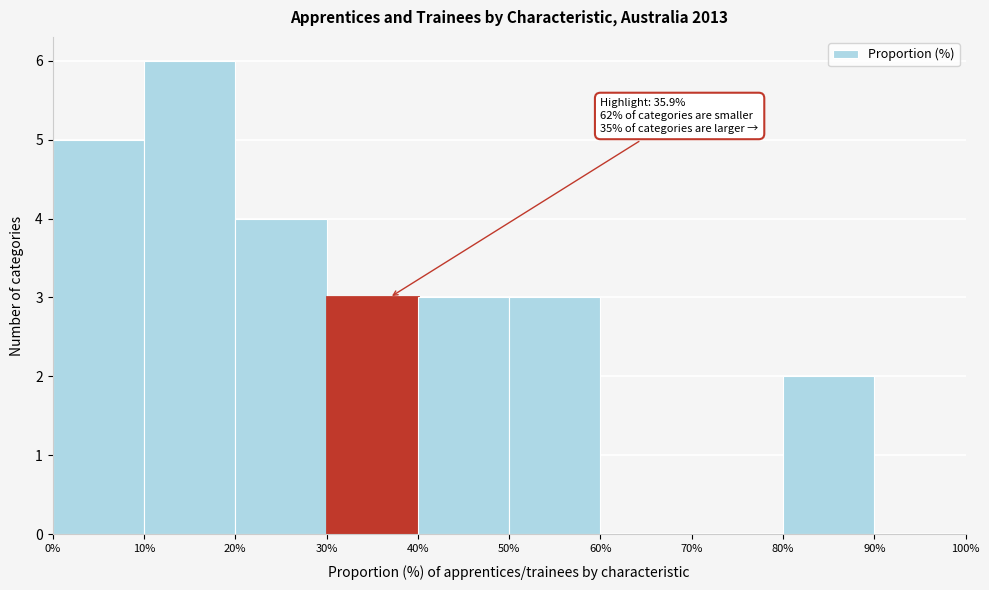

Which range on the x-axis has the tallest bar?

10% to 20%